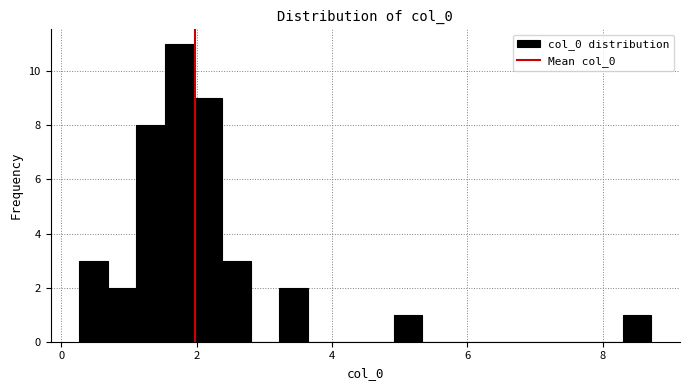

Read against the x-axis, roughly where is the centre of the tallest bar?

1.8